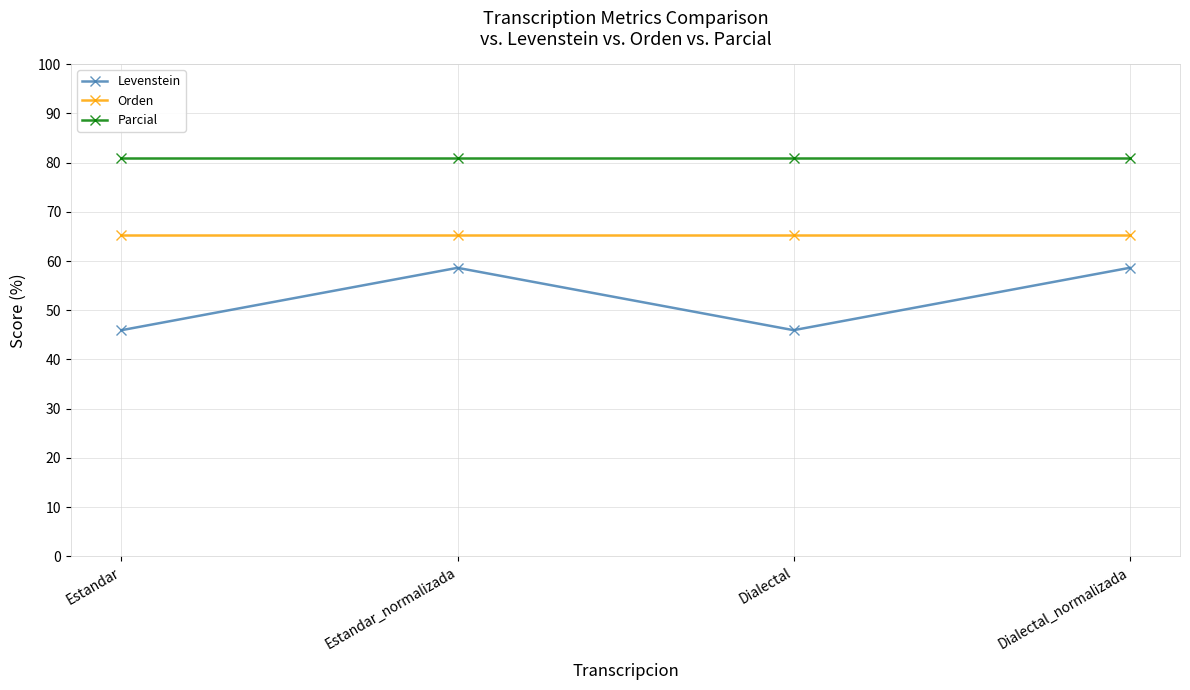

What is the difference between the highest and lowest values at Estandar?

35.0